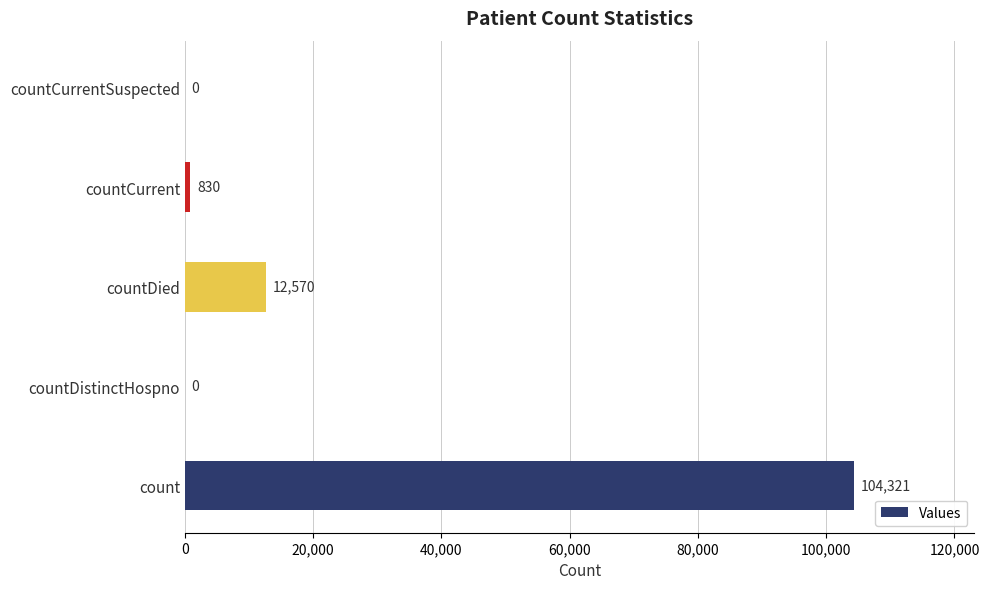

The value at countDistinctHospno is 51786. True or false?

False